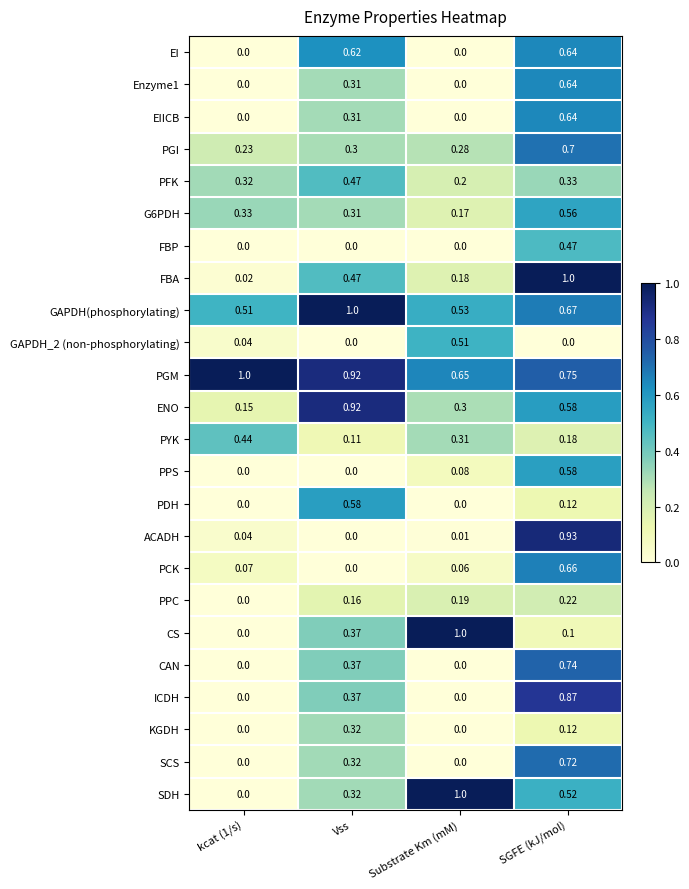

Is the value of PGI at kcat (1/s) greater than the value of PDH at Substrate Km (mM)?

Yes